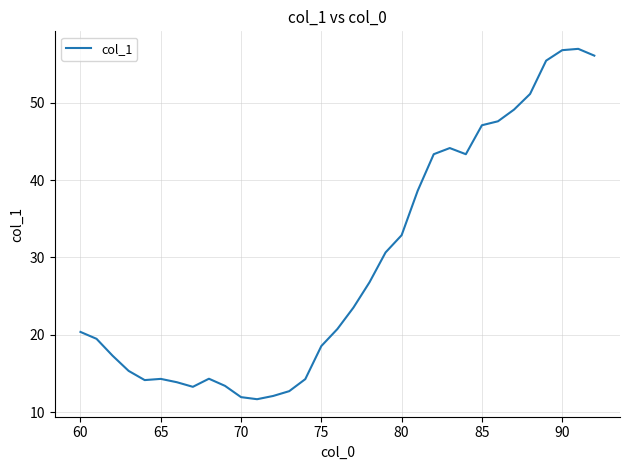

What is the difference between the maximum and second lowest values?

45.0